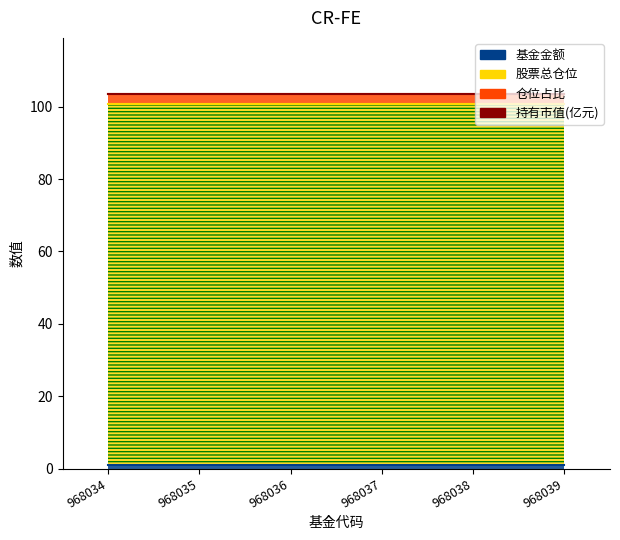

Reading left to right, what are all the values shown in this chart?

基金金额: 1.0	1.0	1.0	1.0	1.0	1.0
股票总仓位: 99.9	99.9	99.9	99.9	99.9	99.9
仓位占比: 2.6	2.6	2.6	2.6	2.6	2.6
持有市值(亿元): 0.0	0.0	0.0	0.0	0.0	0.0